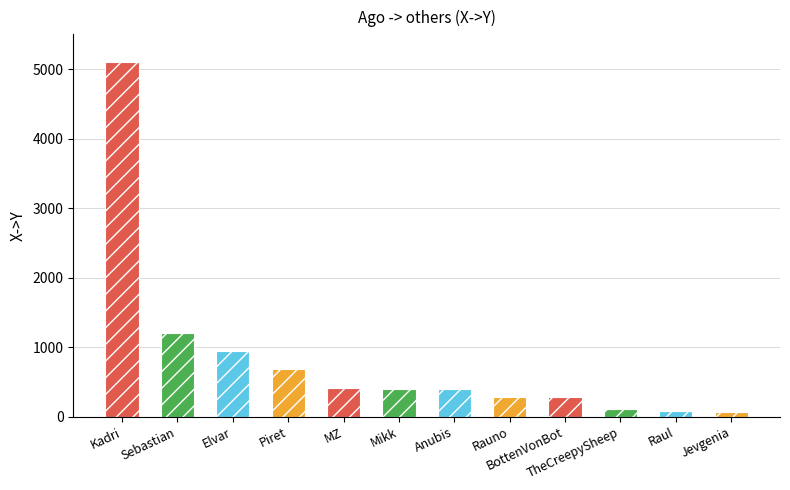

Are the bars grouped side by side (vs. stacked)?

No